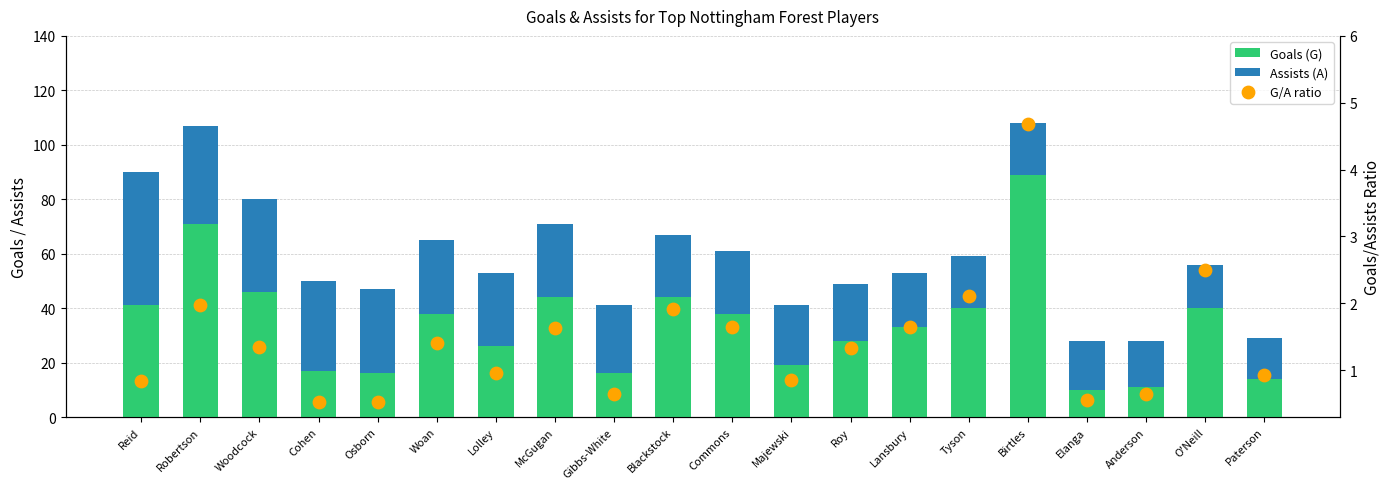

Which series contains the lowest Y value?

G/A ratio